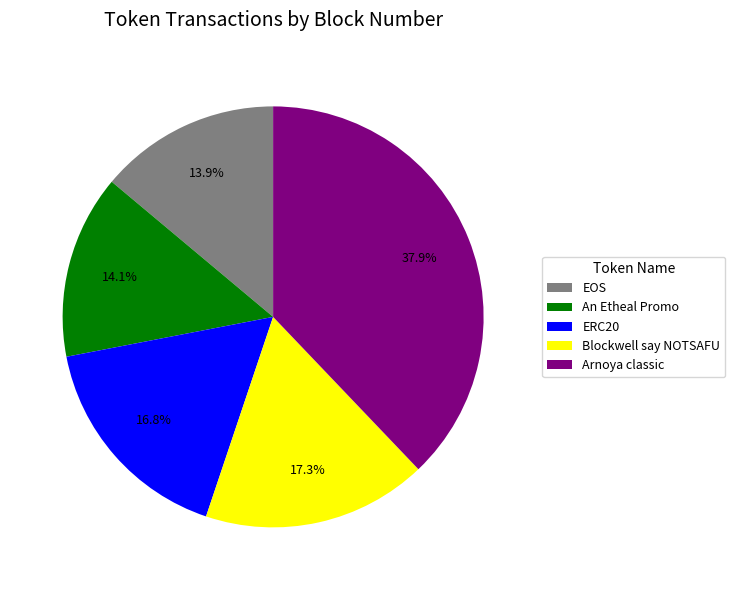

To the nearest percent, what portion does Blockwell say NOTSAFU represent?

17%